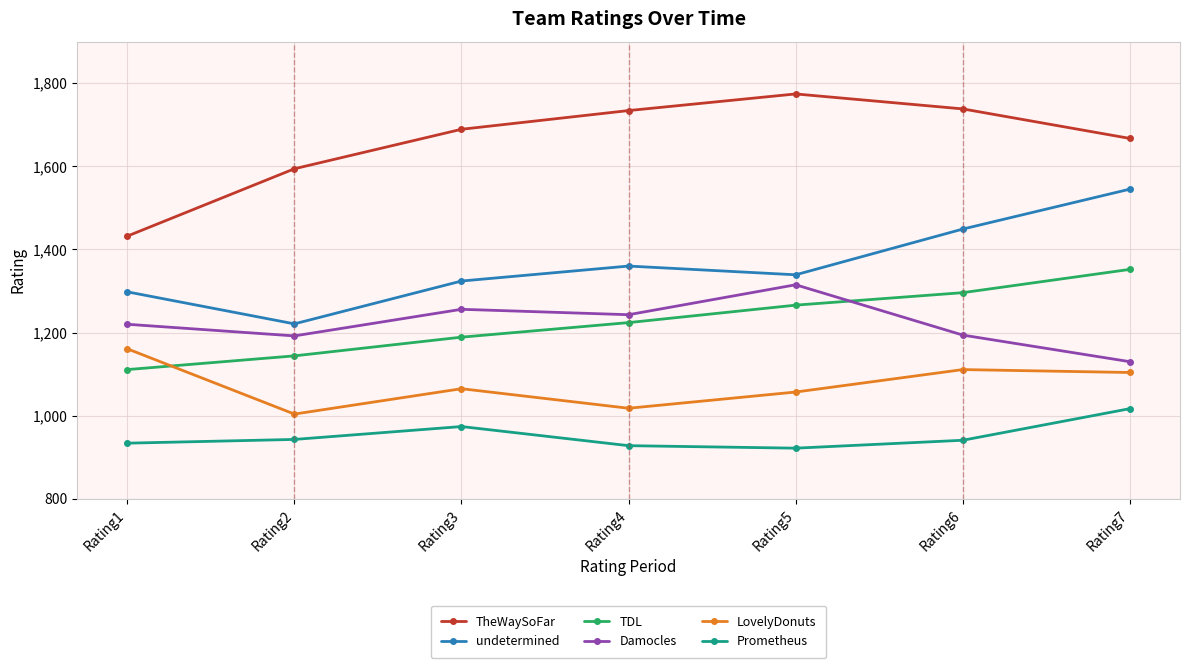

How many lines are shown in the chart?

6